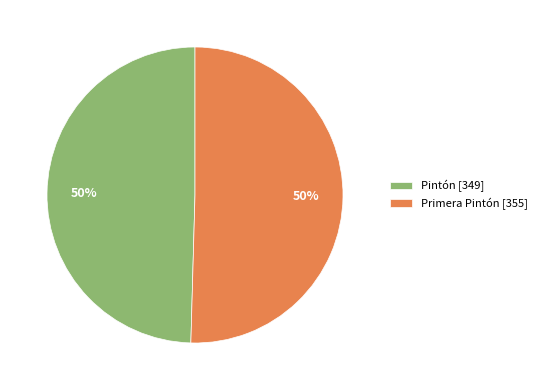

What is the ratio of the value at Pintón [349] to the value at Primera Pintón [355]?

1.0